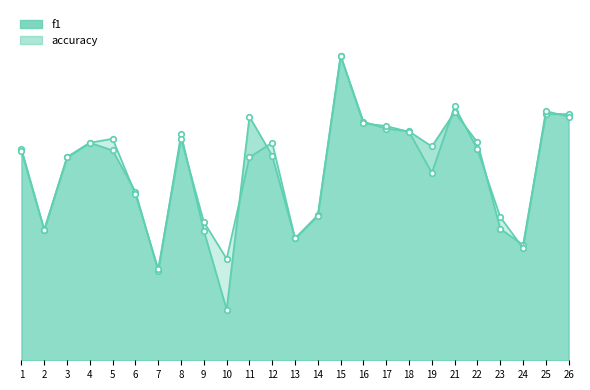

Between 18 and 25, which is larger?

25